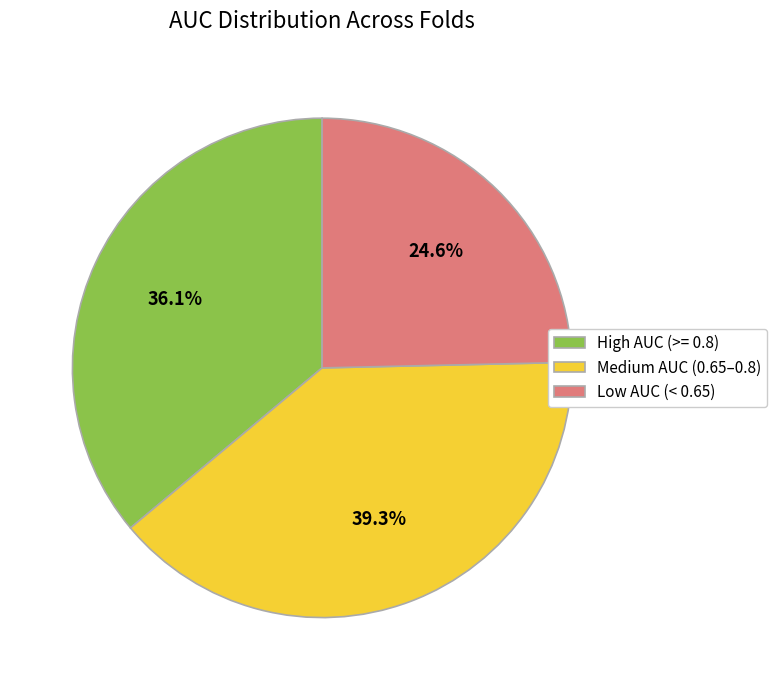

Between High AUC (>= 0.8) and Medium AUC (0.65–0.8), which is larger?

Medium AUC (0.65–0.8)